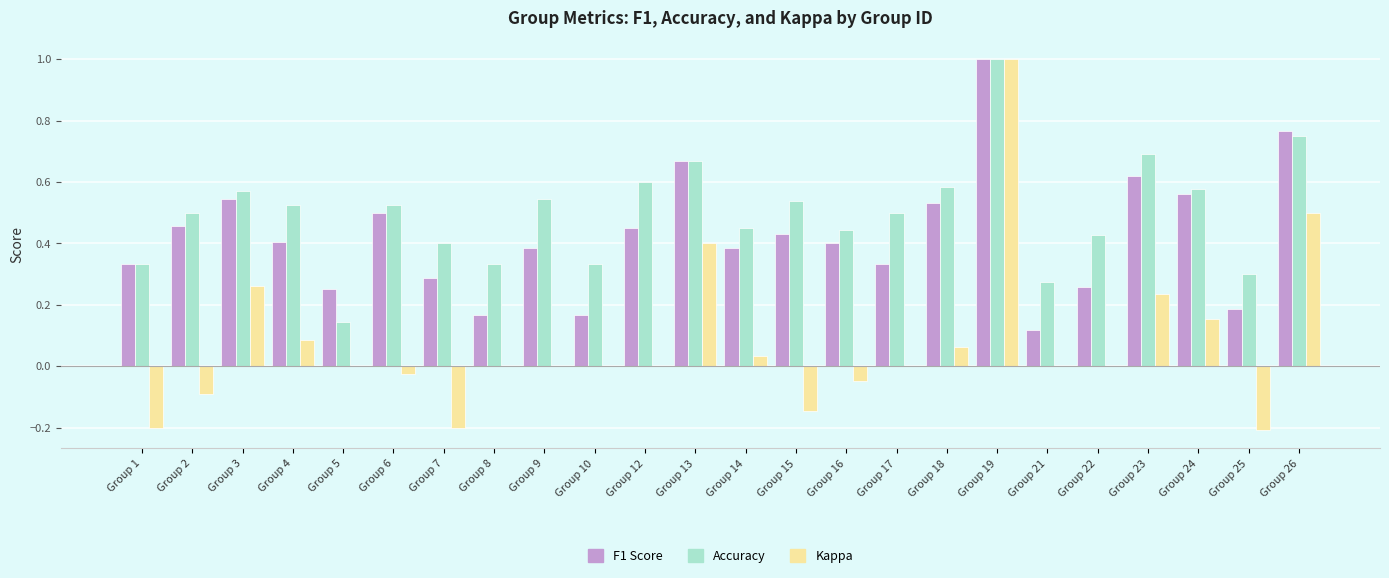

Is the value of Accuracy at Group 14 greater than the value of Kappa at Group 16?

Yes